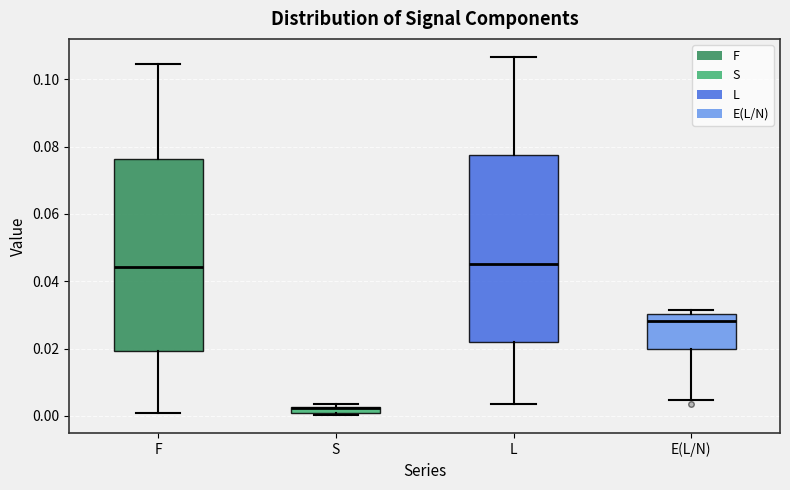

Where does the median line of the box for E(L/N) sit on the y-axis? The values are not printed on the chart, so give them approximately, as read against the axis.

0.028